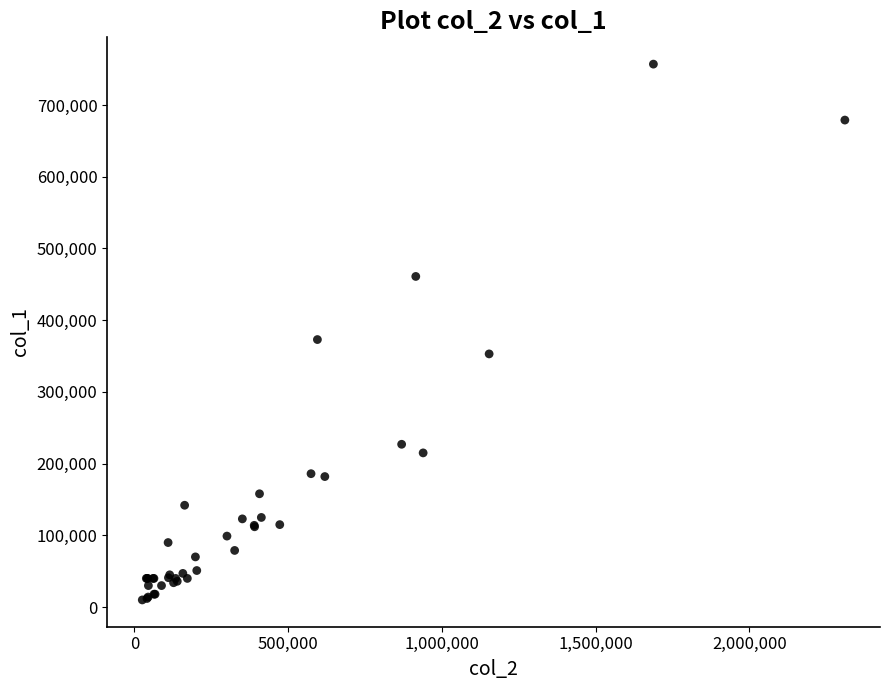

What Y value in the scatter plot is closest to 383500?

373000